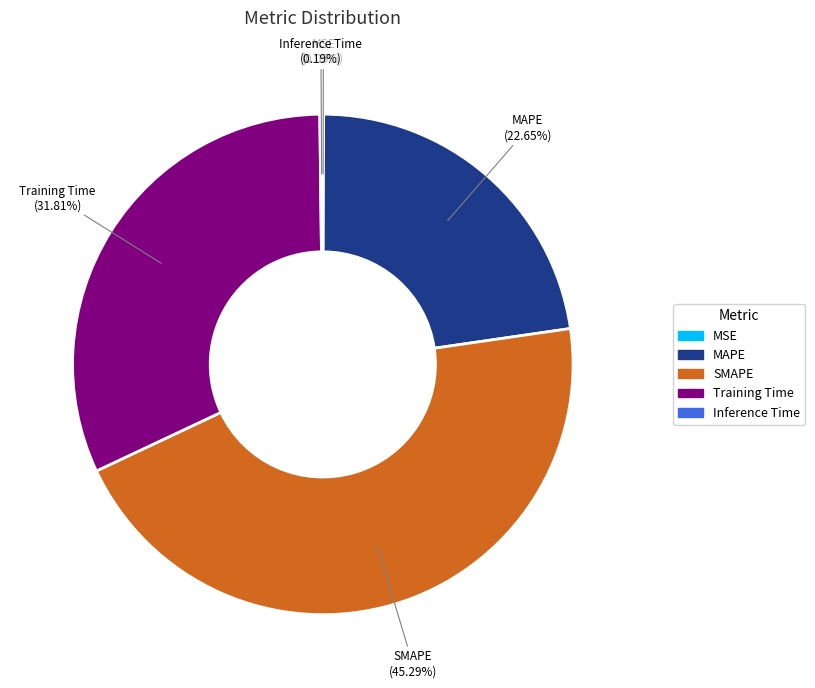

Which slice is the largest?

SMAPE